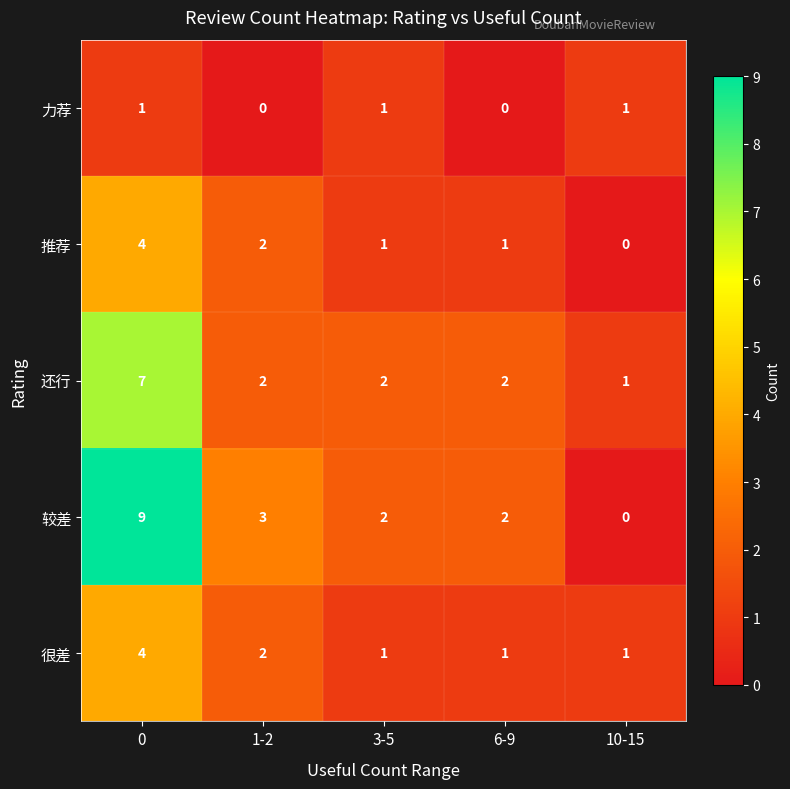

Which series has the largest total across all categories?

较差